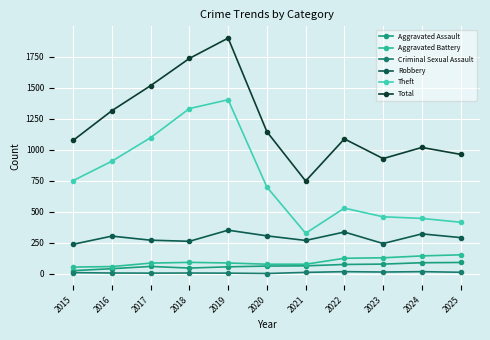

Does the chart have visible grid lines?

Yes